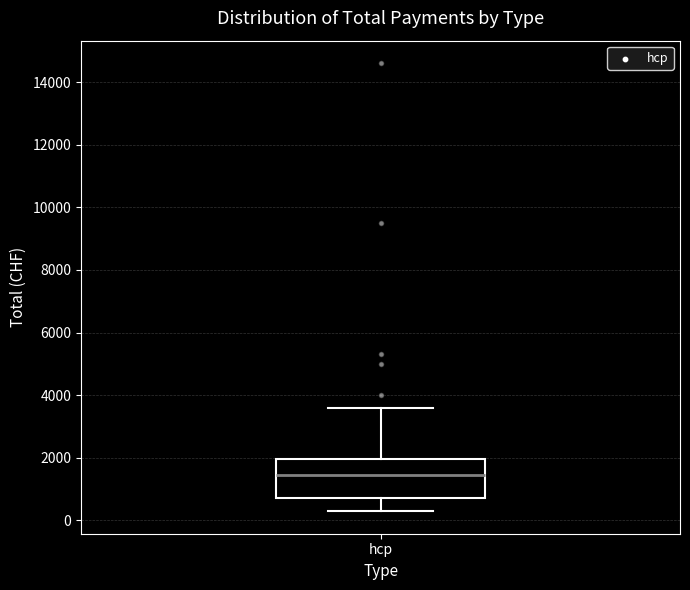

Transcribe this box plot: give where the median line is, the range the box spans, and where the two whiskers end, as read against the y-axis. The values are not printed on the chart, so give them approximately, as read against the axis.

median 1400, box 800 to 2000, whiskers 200 to 3600